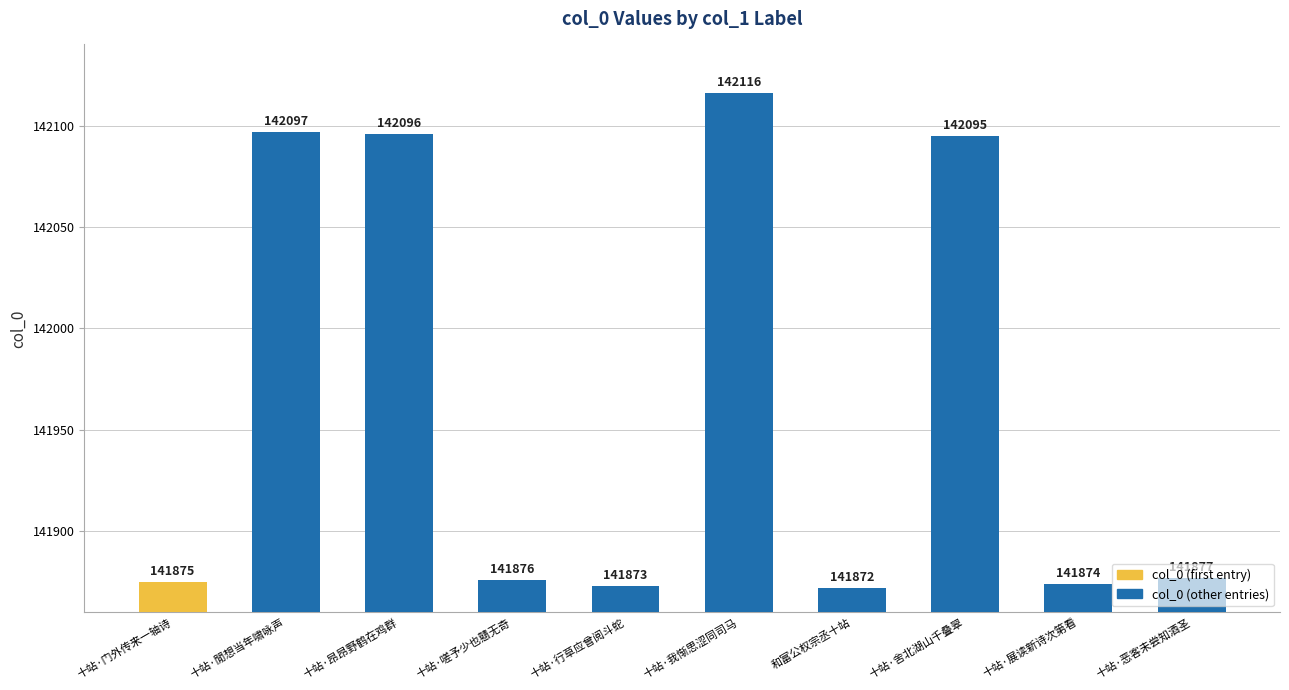

What is the label of the 7th bar from the left?

和富公权宗丞十站